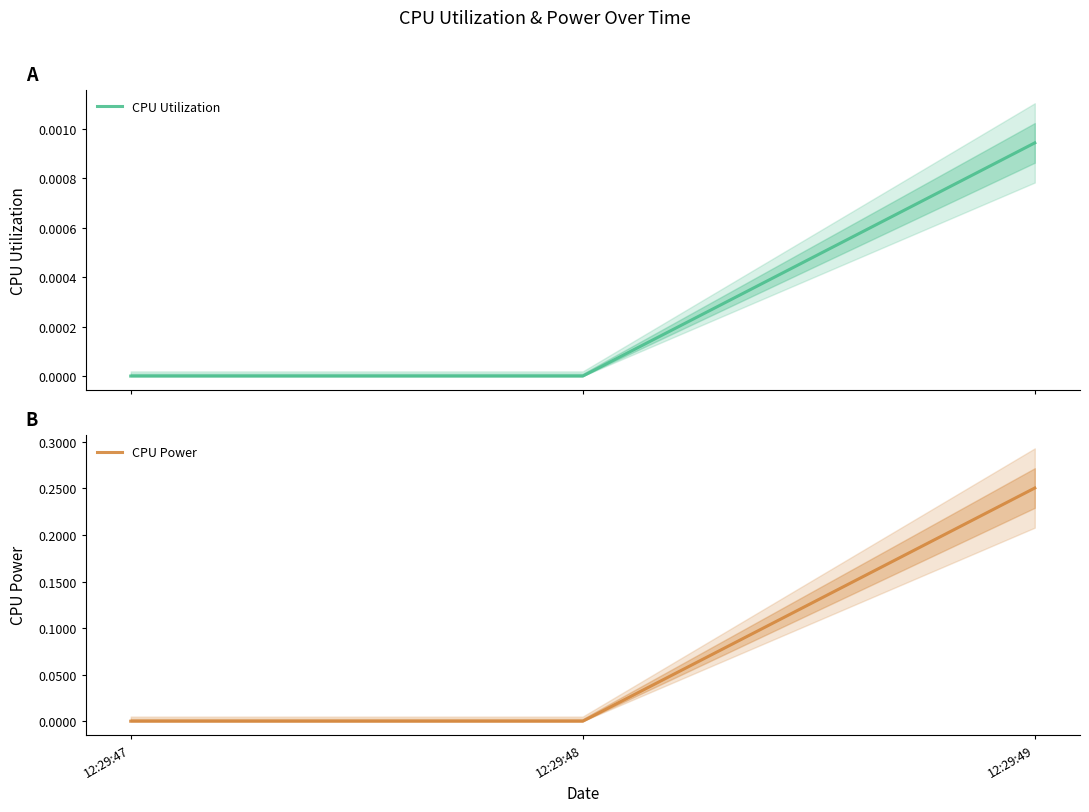

What is the difference between the CPU Power values at 12:29:49 and 12:29:48?

0.3